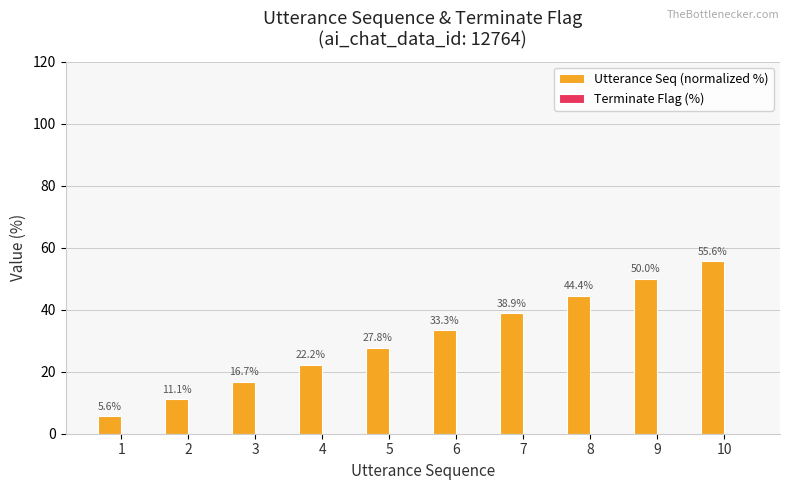

Where is the data nearest to the value 30?

5